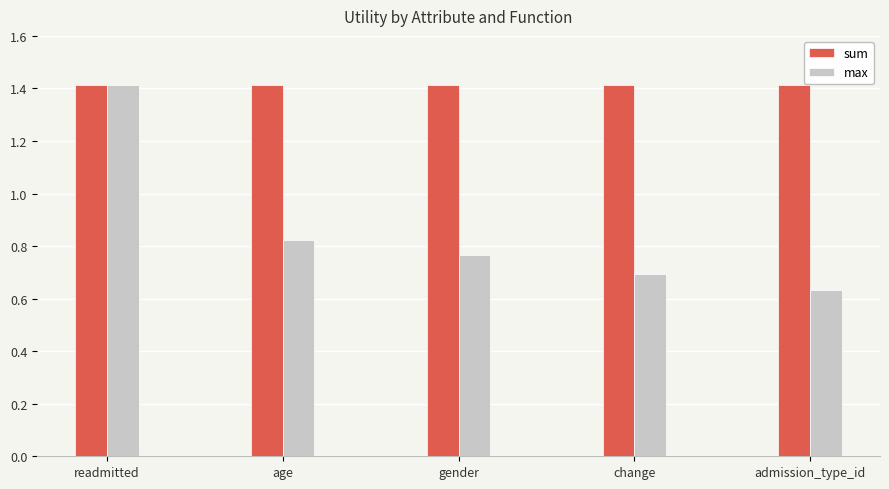

Is the value of max at admission_type_id greater than the value of sum at age?

No